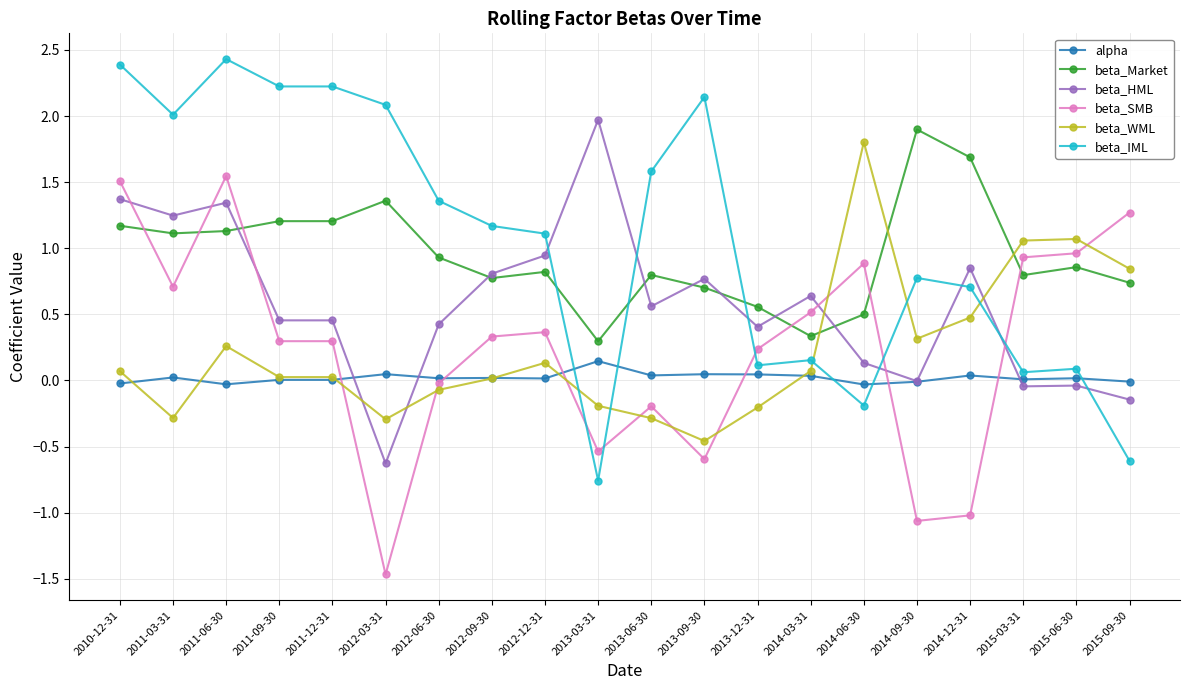

True or false: beta_WML has a value of -0.8 at 2013-09-30.

False